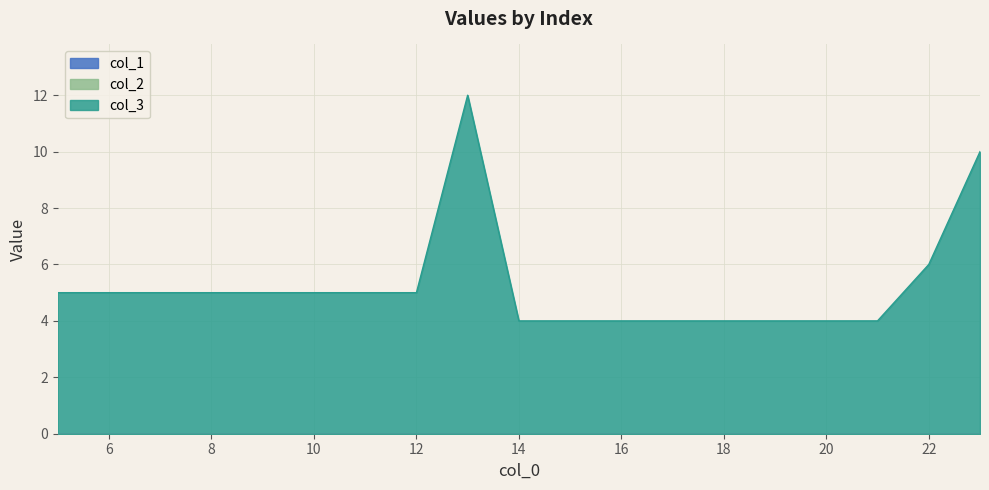

What is the highest value of the col_3 series?

12